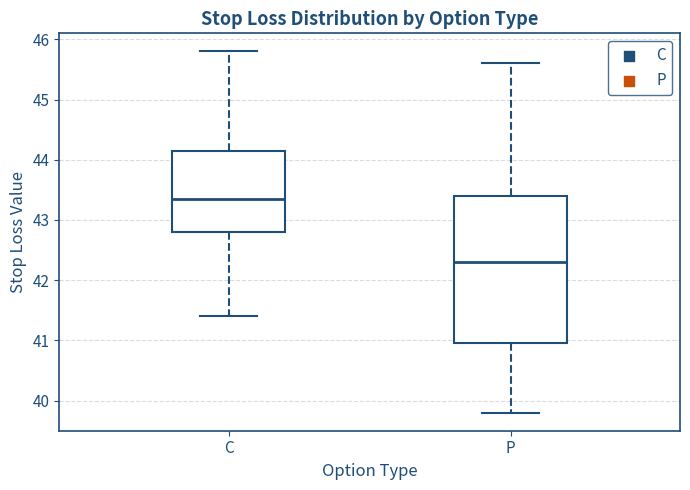

Which box has the highest median line?

C